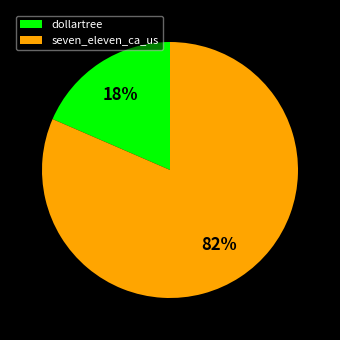

How many segments does this pie chart have?

2